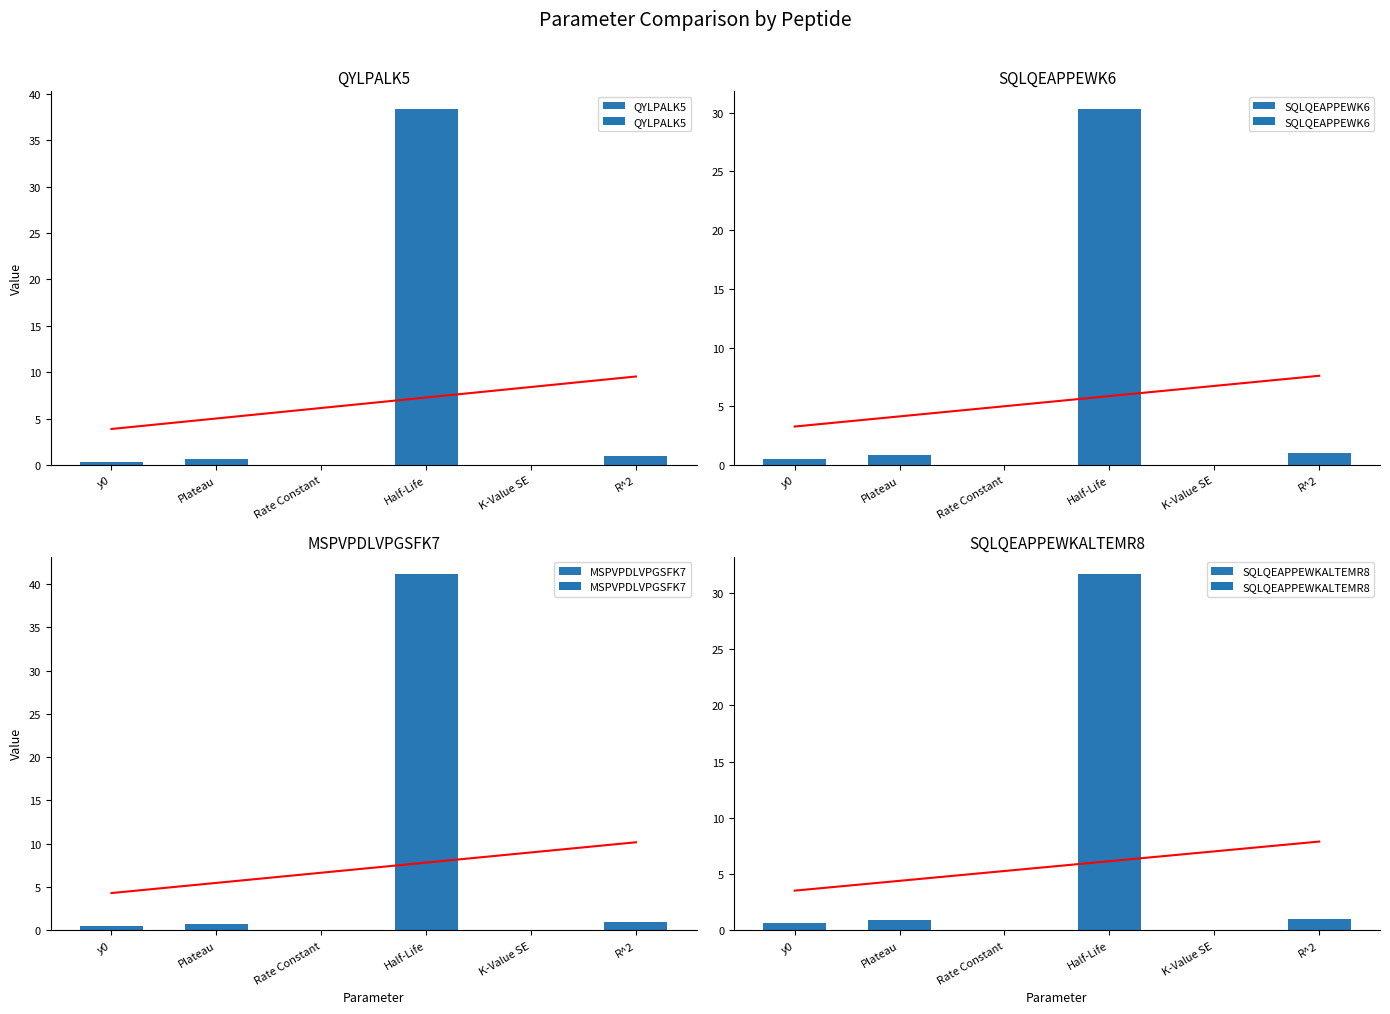

How many bars are there in each group?

4